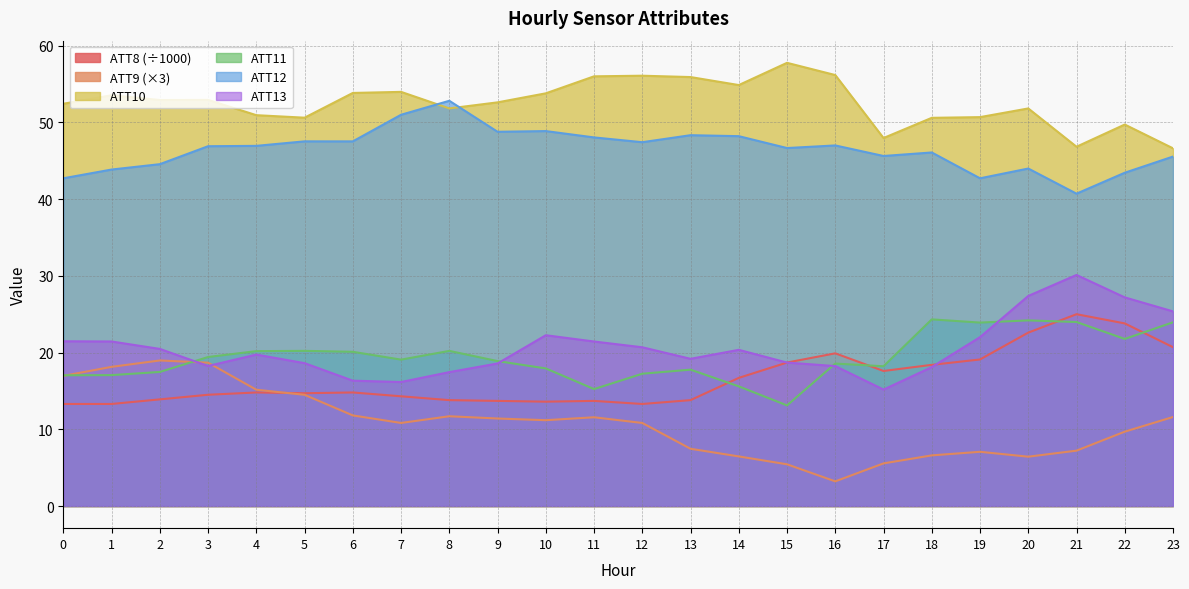

Which series has the widest spread of values?

ATT9 (×3)